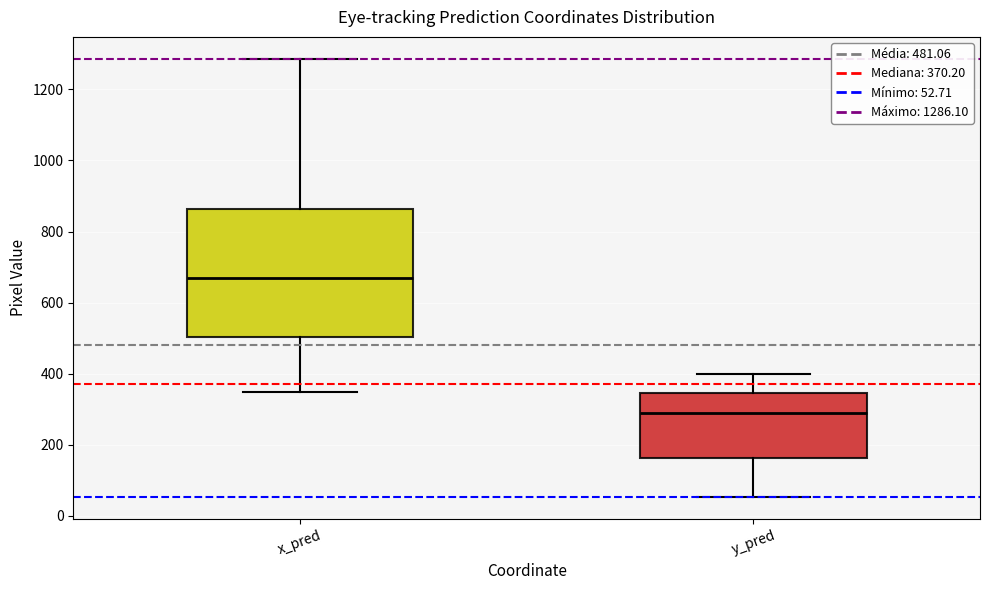

Which box is the tallest, from its lower edge to its upper edge?

x_pred